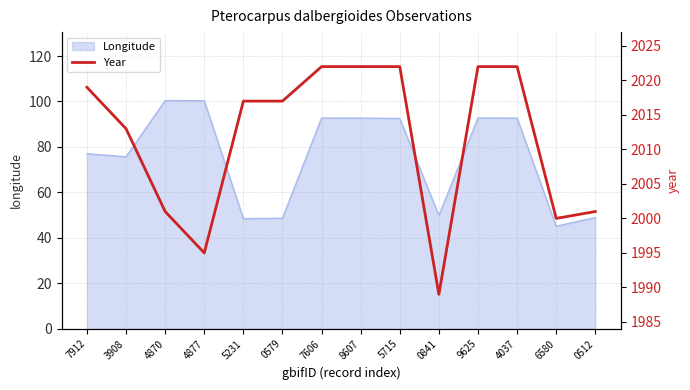

Between 4870 and 6580, which is larger?

4870